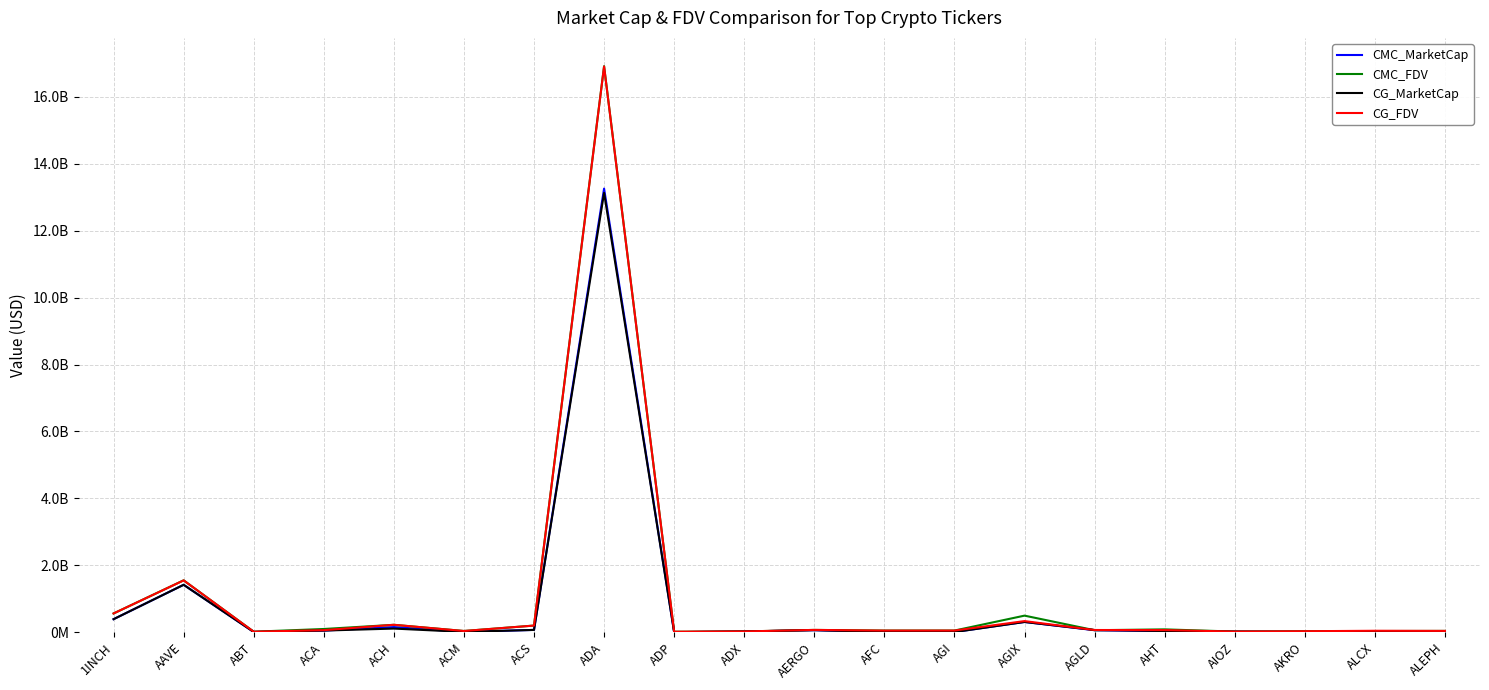

How many categories are shown in the chart?

20